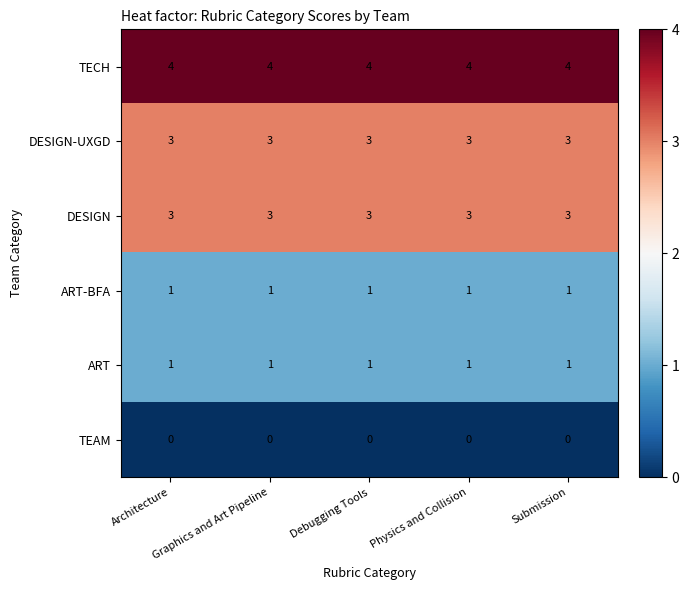

What is the greatest value displayed?

4